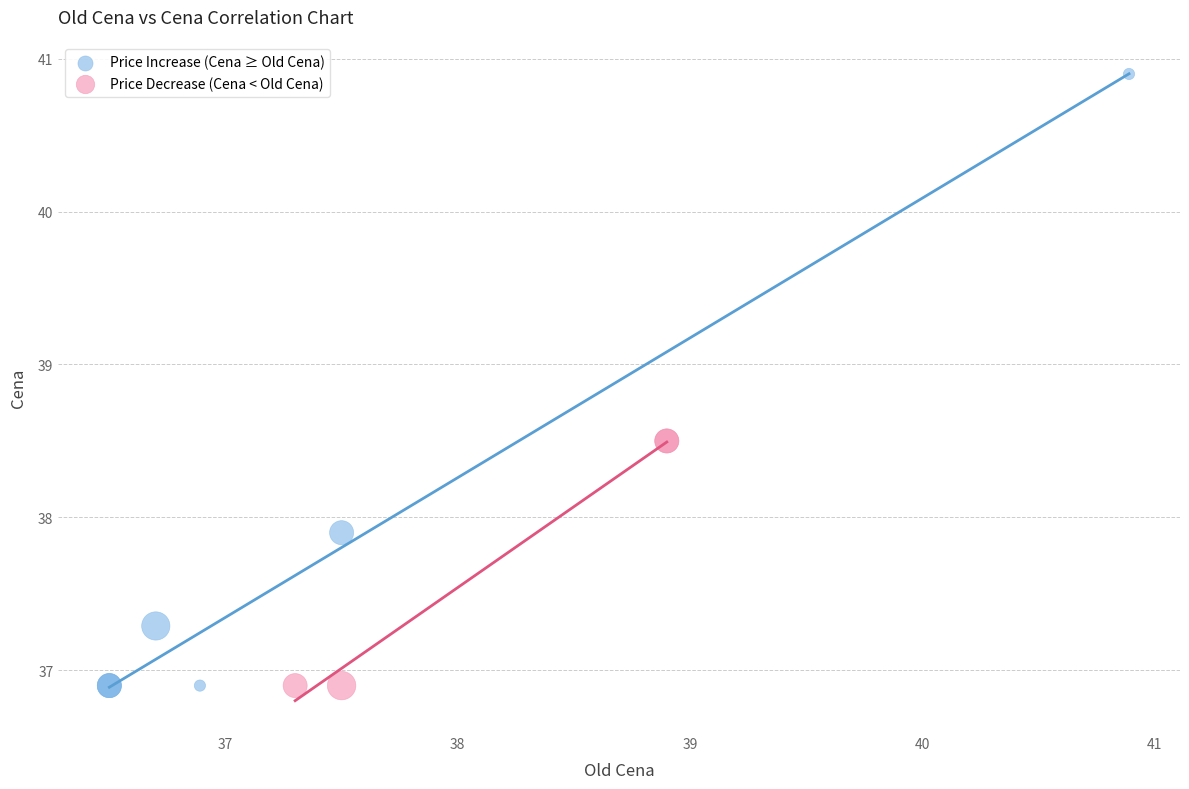

What are all the series names shown in the legend?

Price Increase (Cena ≥ Old Cena), Price Decrease (Cena < Old Cena)